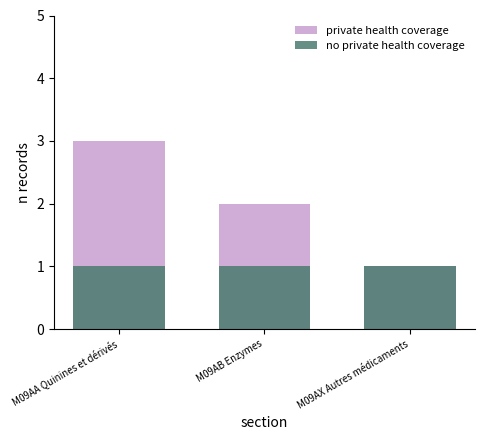

Reading left to right, transcribe all the data shown in this chart.

private health coverage: M09AA Quinines et dérivés=3	M09AB Enzymes=2	M09AX Autres médicaments=1
no private health coverage: M09AA Quinines et dérivés=1	M09AB Enzymes=1	M09AX Autres médicaments=1